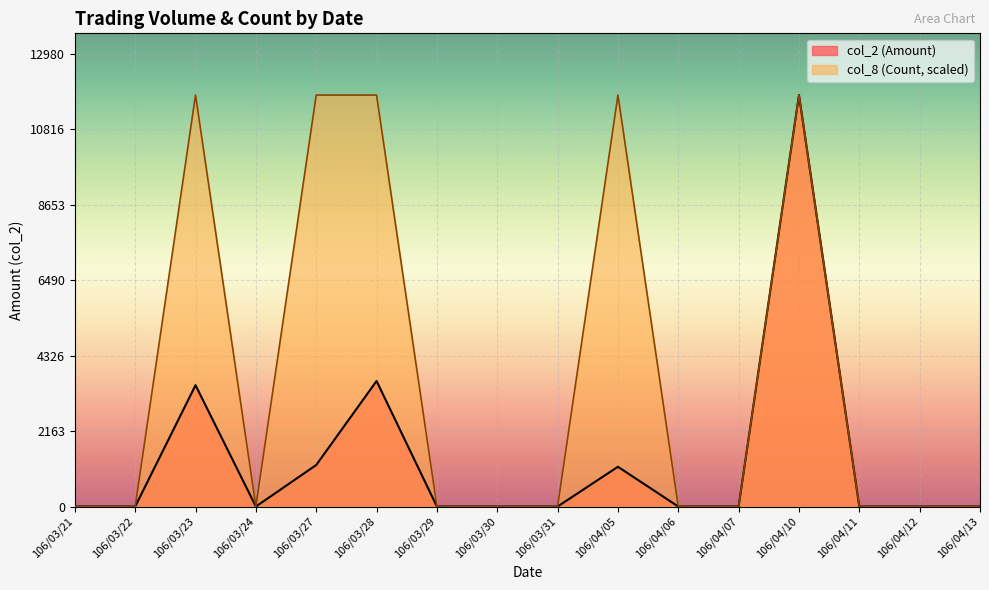

The col_2 (Amount) series shows 18526 at 106/04/10. True or false?

False